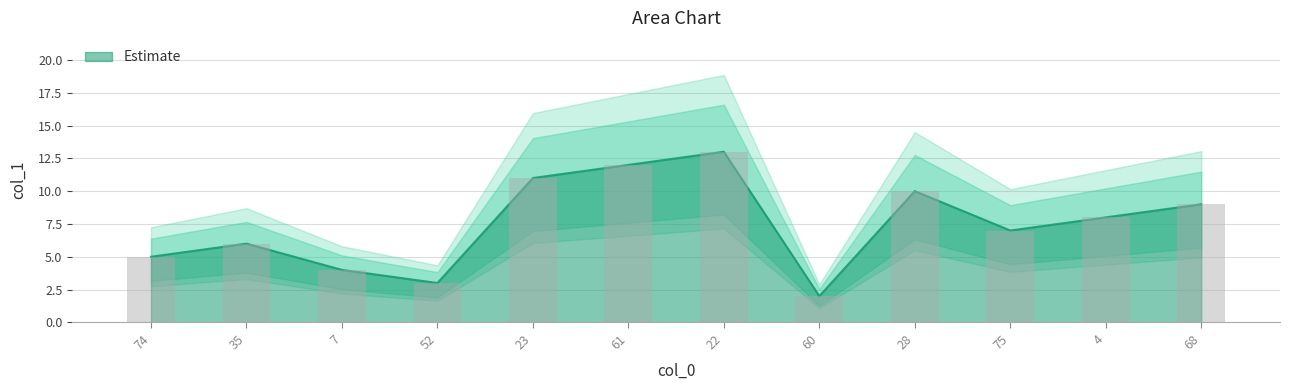

Reading left to right, what are all the values shown in this chart?

74=5.0	35=6.0	7=4.0	52=3.0	23=11.0	61=12.0	22=13.0	60=2.0	28=10.0	75=7.0	4=8.0	68=9.0